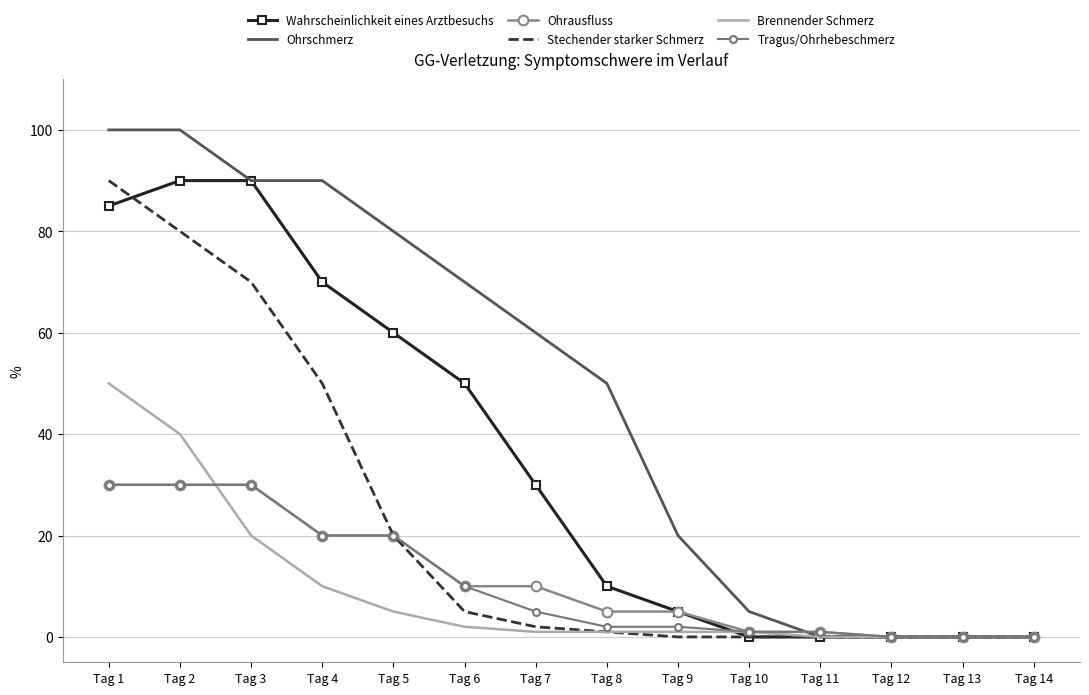

Which category has the highest value across all series?

Tag 1